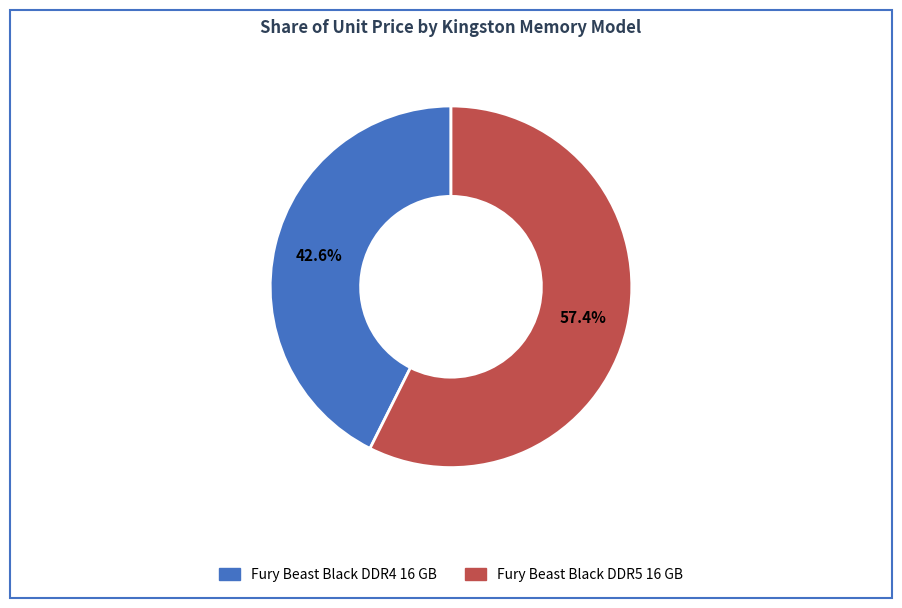

How many segments does this pie chart have?

2